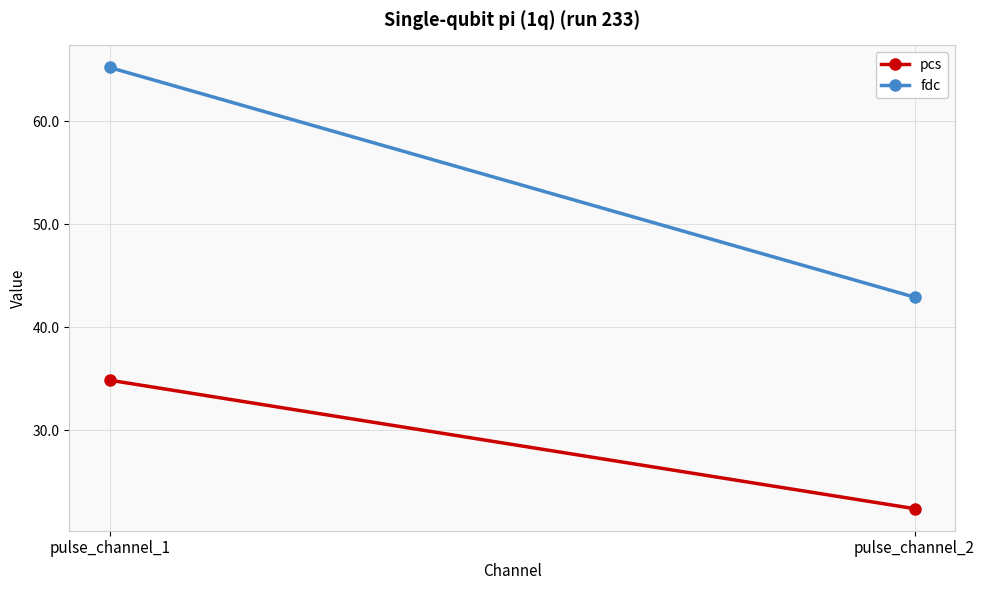

What is the average value of the pcs series?

28.6